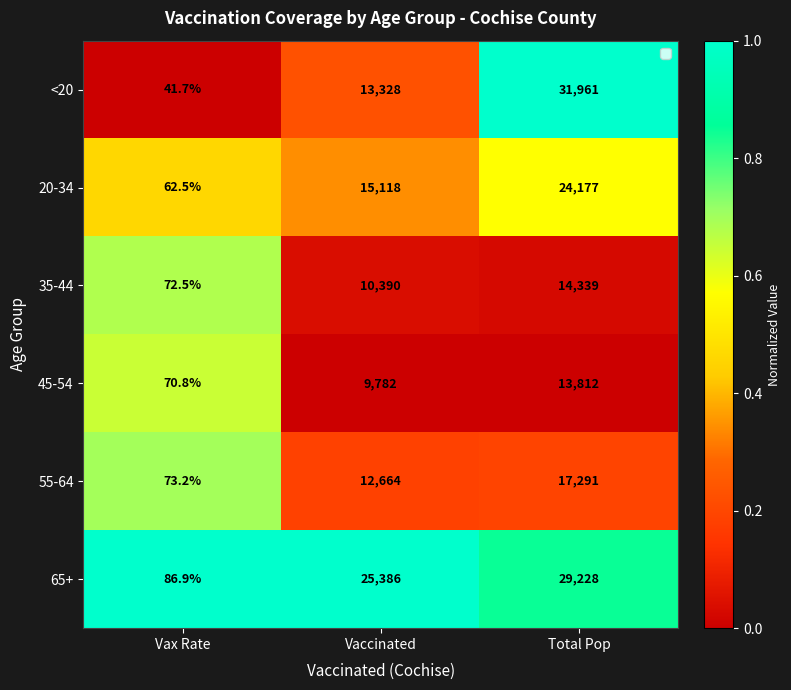

Where is 65+ nearest to the value 14657?

Vaccinated